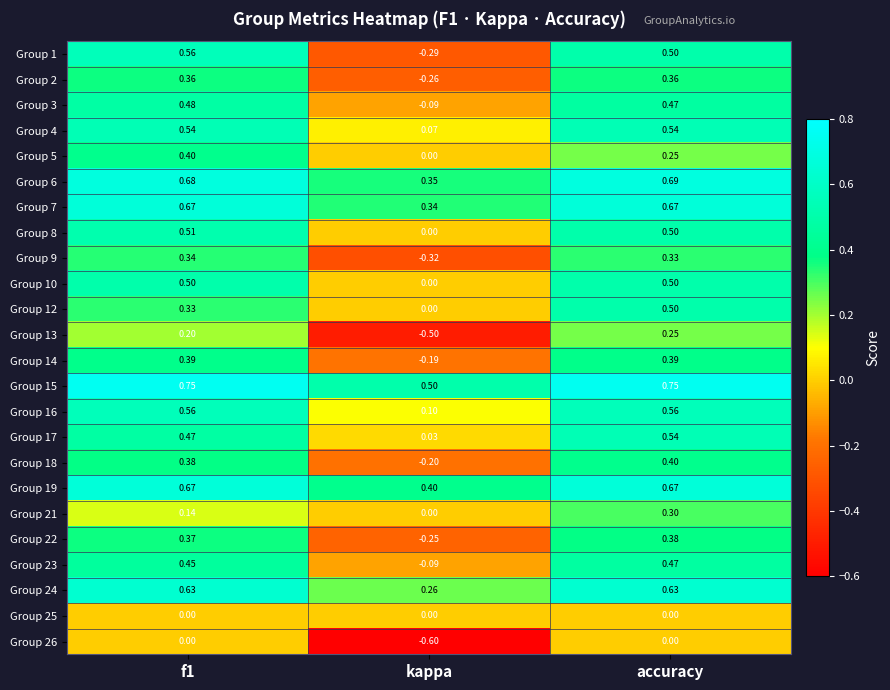

How many series are shown in this chart?

24